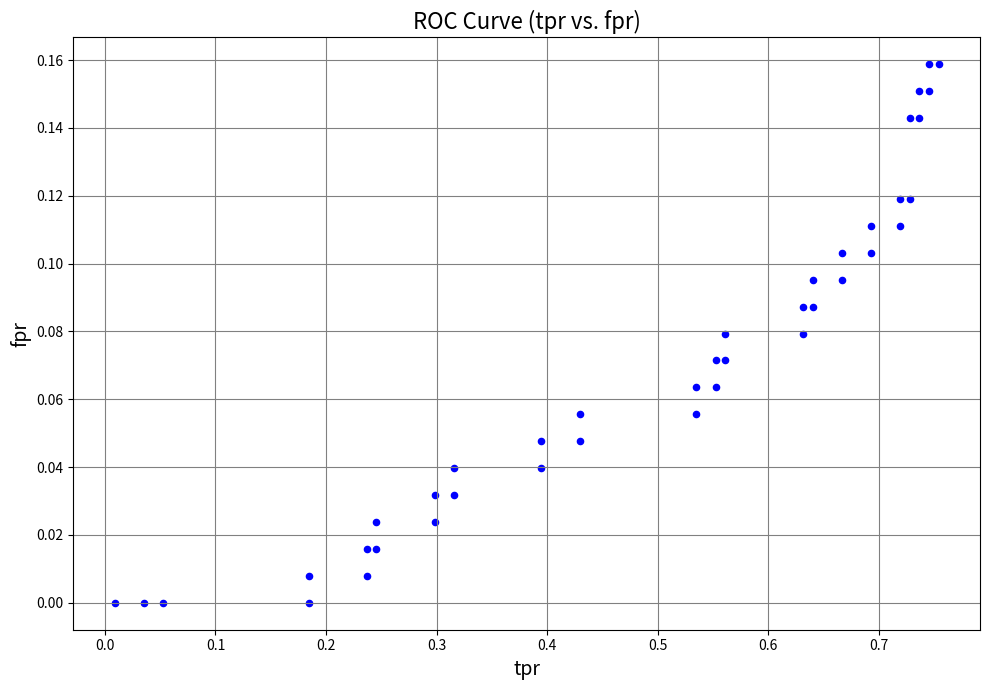

What is the range of X values (max minus min)?

0.7